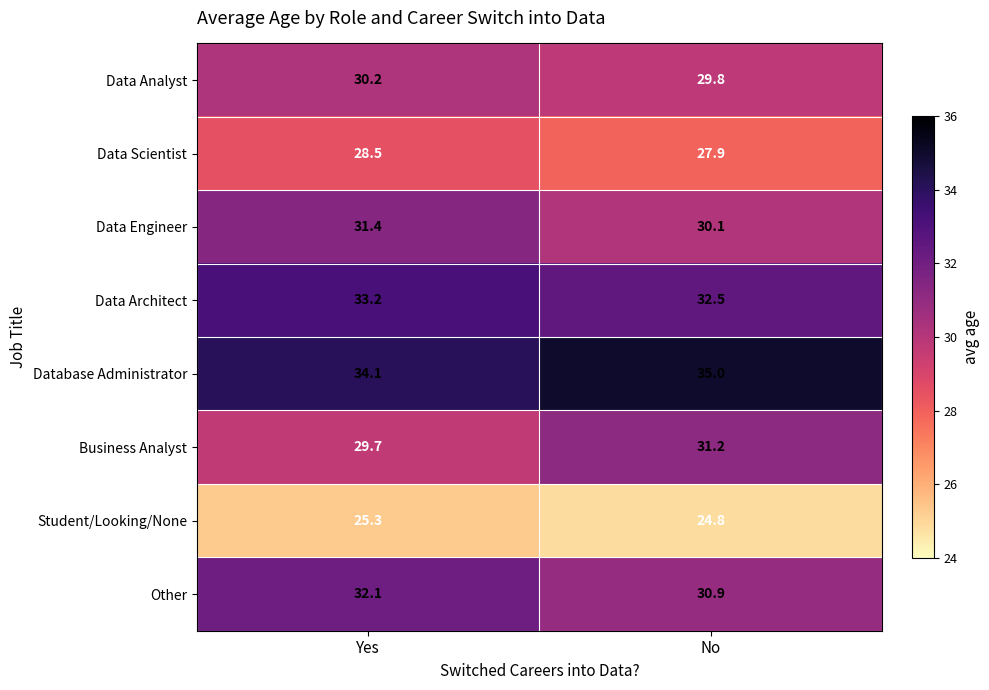

At which label is Data Engineer closest to 30?

No